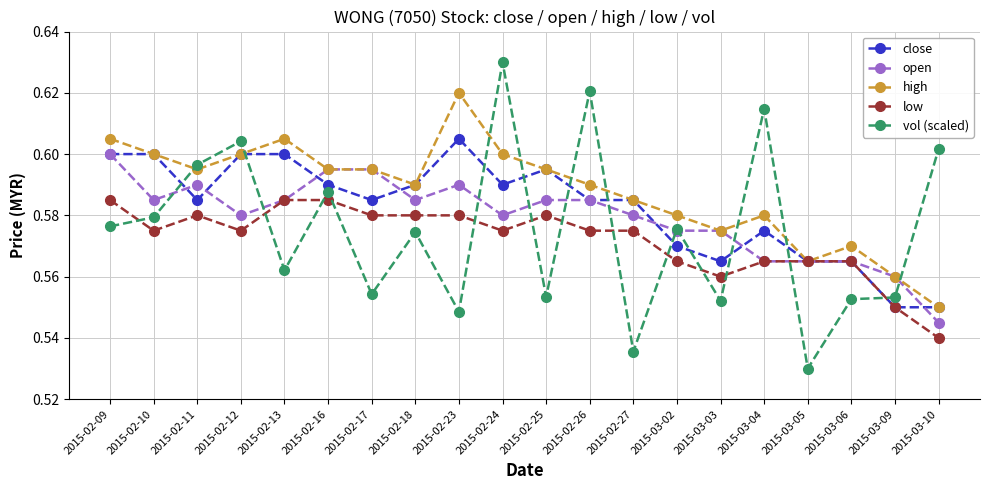

Which series has the largest range (max minus min)?

vol (scaled)